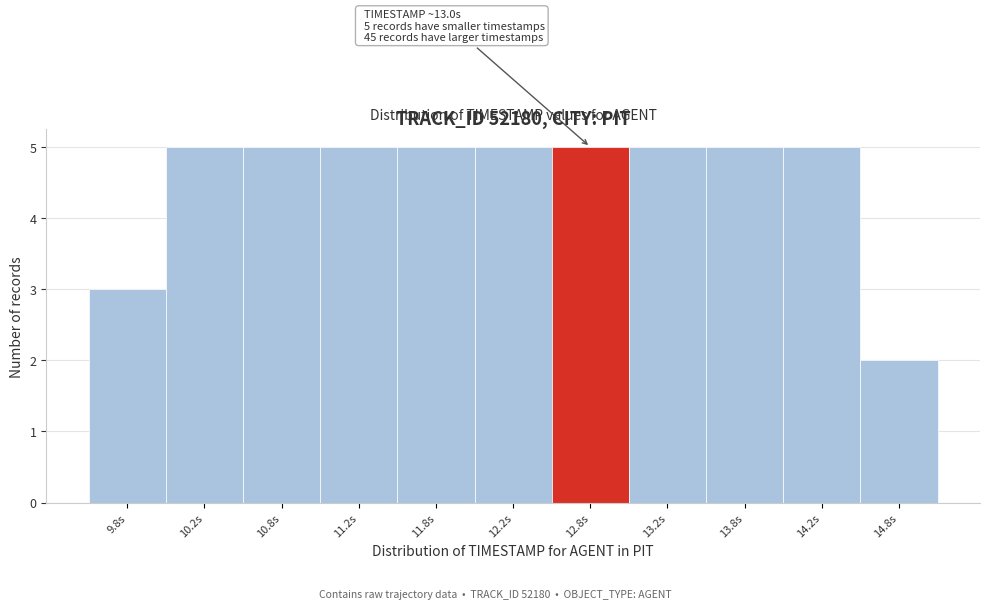

Reading left to right, extract all data points from this chart.

9.8s=3	10.2s=5	10.8s=5	11.2s=5	11.8s=5	12.2s=5	12.8s=5	13.2s=5	13.8s=5	14.2s=5	14.8s=2